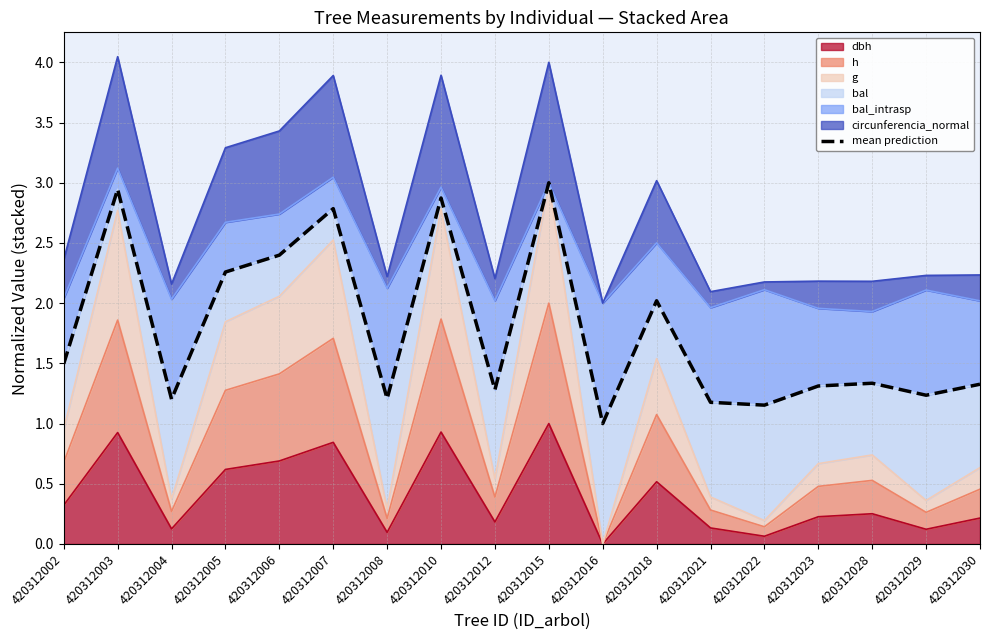

How many lines are shown in the chart?

1